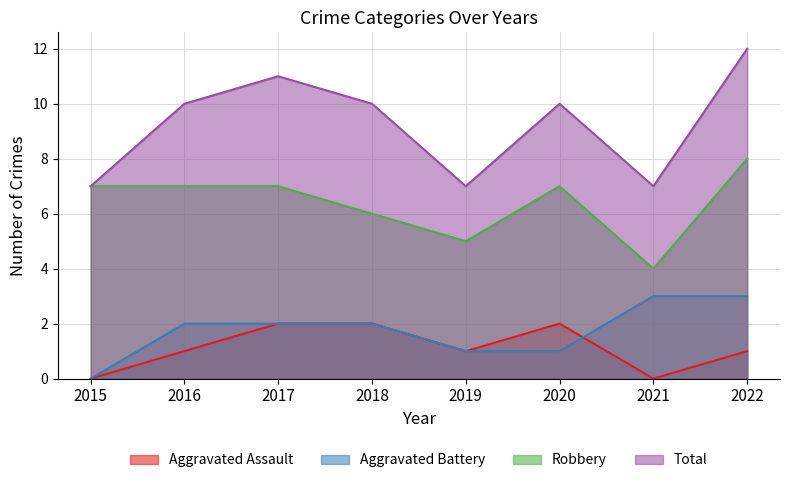

The value of Robbery at 2015 is 10. True or false?

False